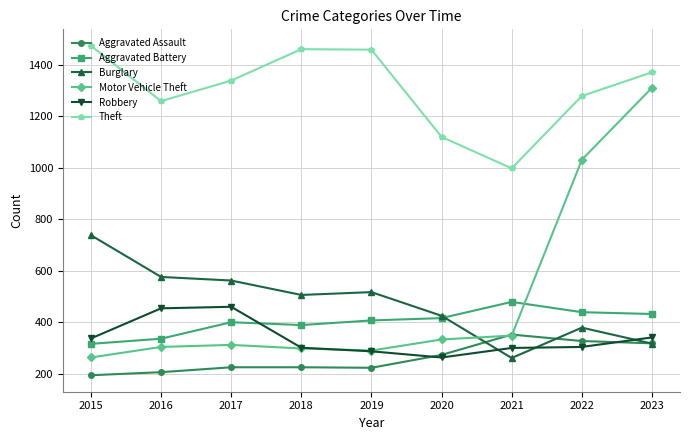

How many values in the Aggravated Battery series are below 407?

4